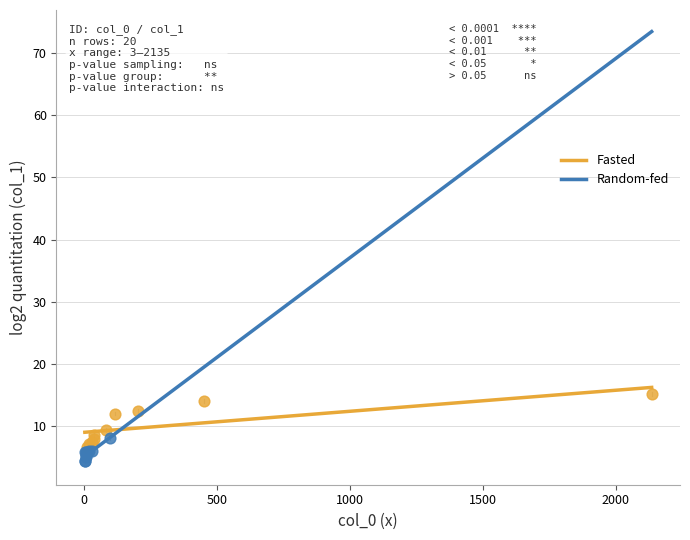

Which series contains the highest Y value?

Fasted